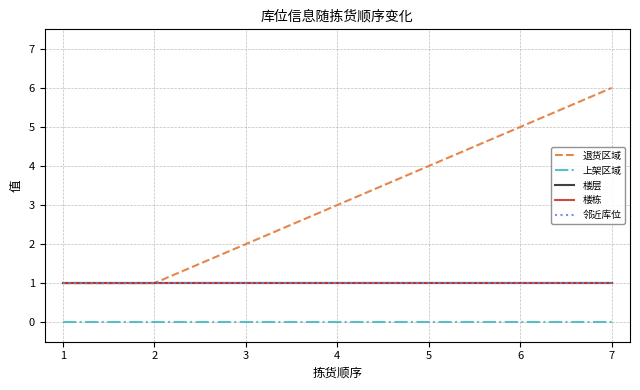

What is the difference between the 退货区域 values at 2 and 3?

1